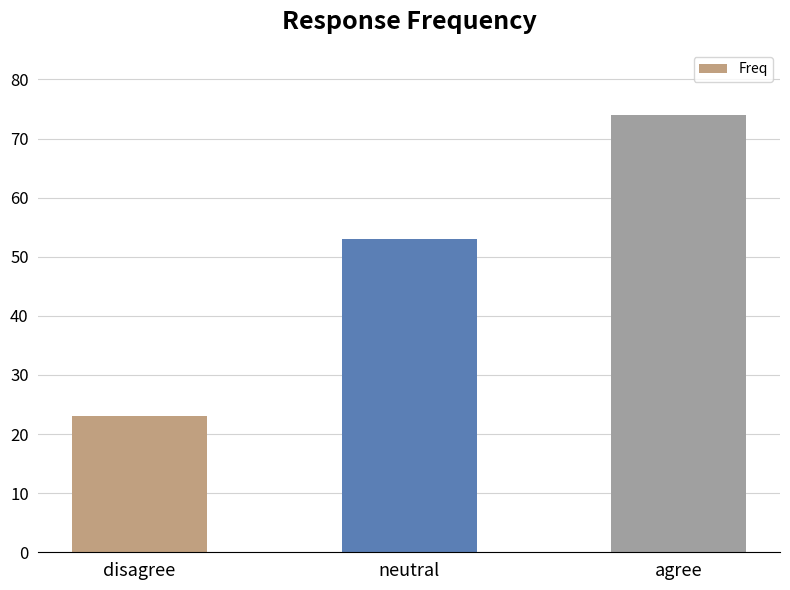

Reading left to right, list all the values displayed in this chart.

disagree=23	neutral=53	agree=74